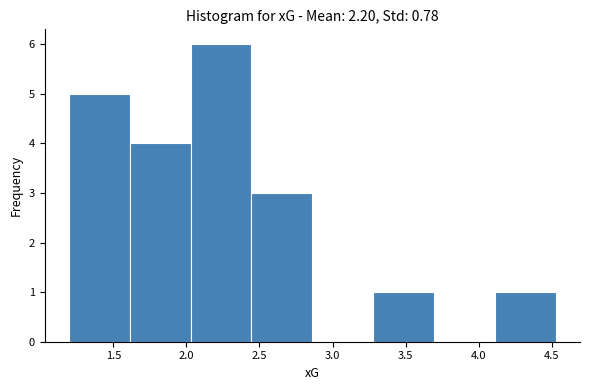

What is the height of the bar covering 2.05 to 2.45 on the x-axis? Neither the bar edges nor the heights are printed on the chart, so give them approximately, as read against the axes.

6